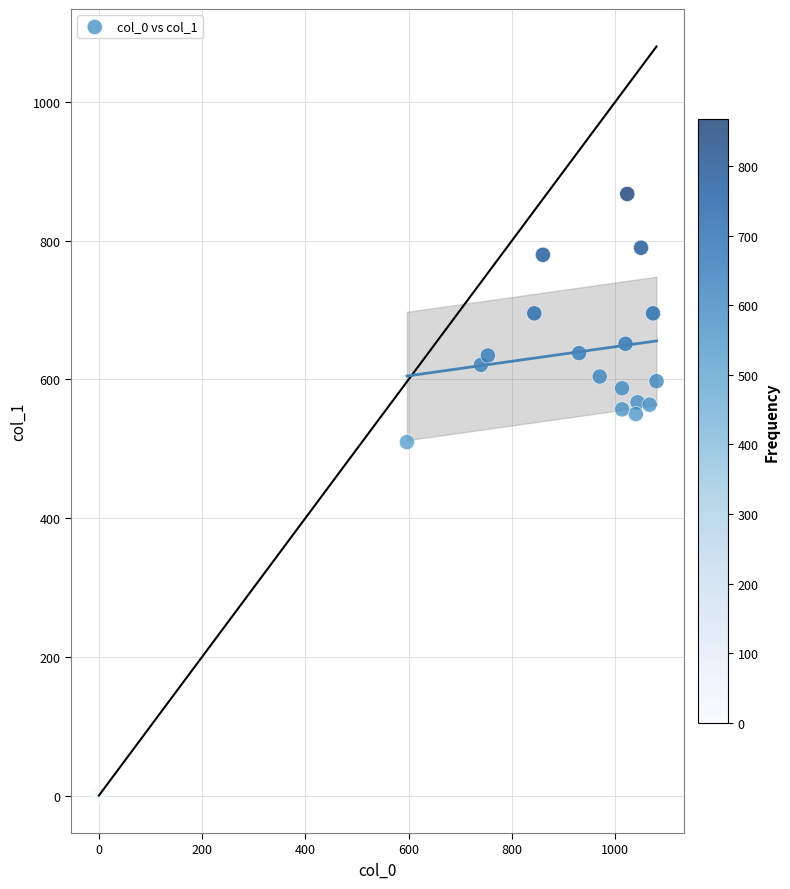

What is the range of X values (max minus min)?

1080.0